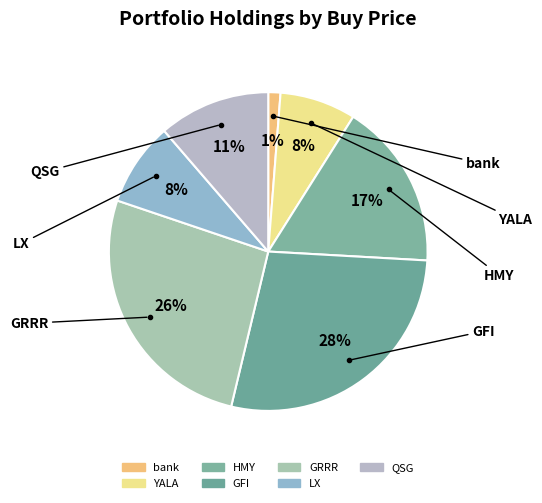

Is it true that GFI is 28% of the pie?

True